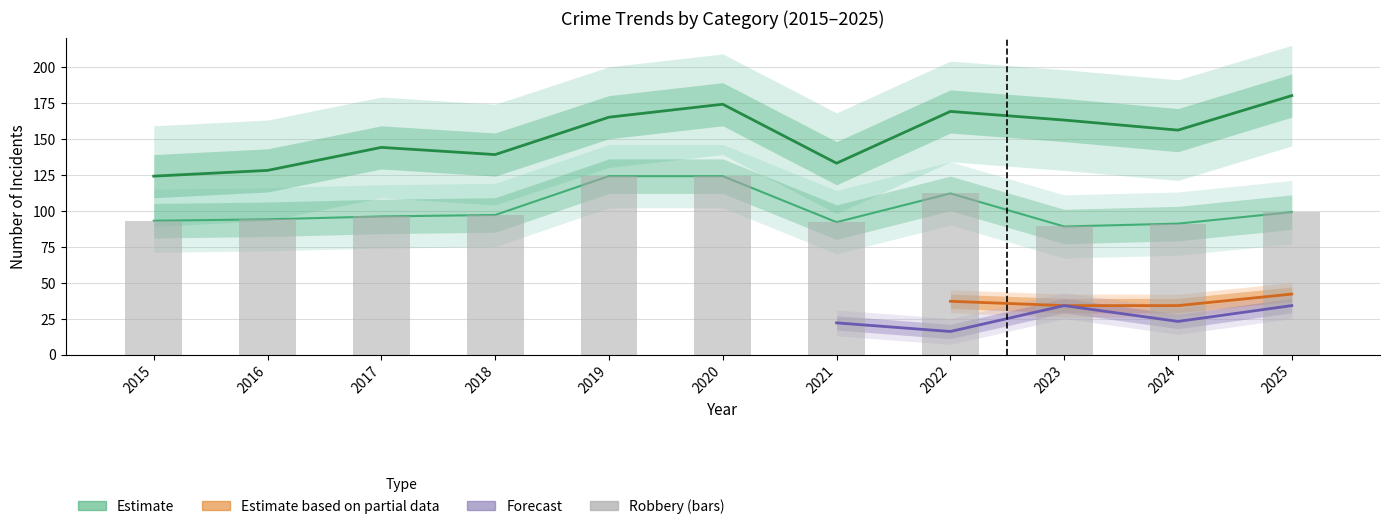

At how many categories does at least one series exceed 28?

11